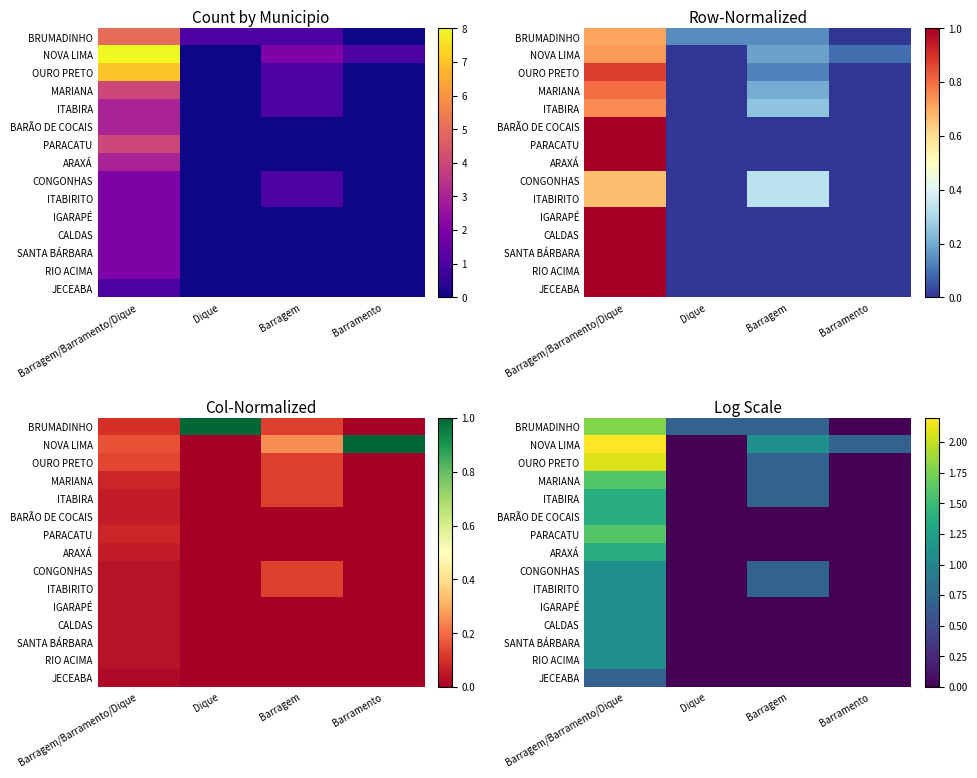

The BRUMADINHO series shows 2.5 at Barragem/Barramento/Dique. True or false?

False